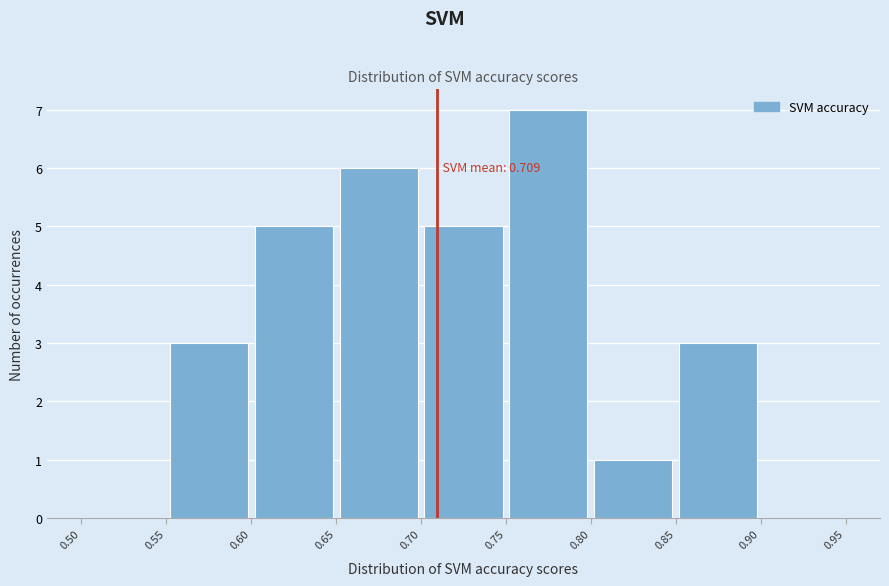

Which range on the x-axis has the tallest bar?

0.75 to 0.80